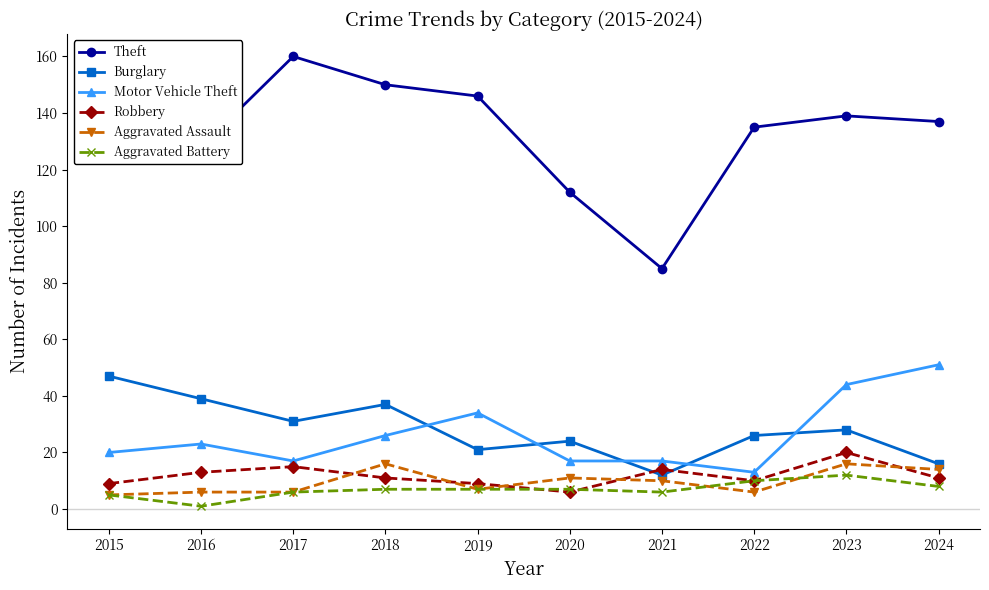

The Aggravated Battery series shows 1 at 2016. True or false?

True